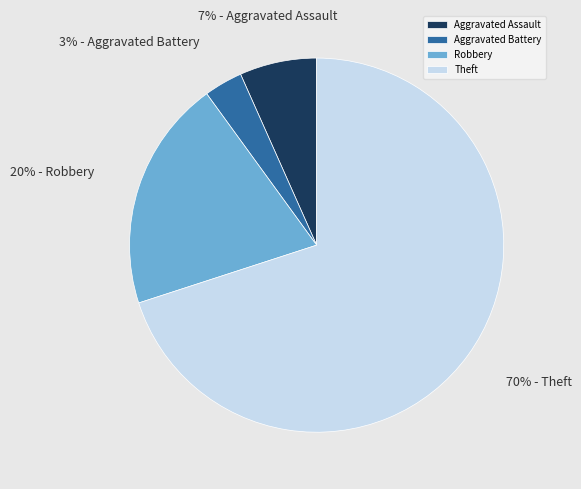

Rank the categories by value from lowest to highest.

Aggravated Battery, Aggravated Assault, Robbery, Theft